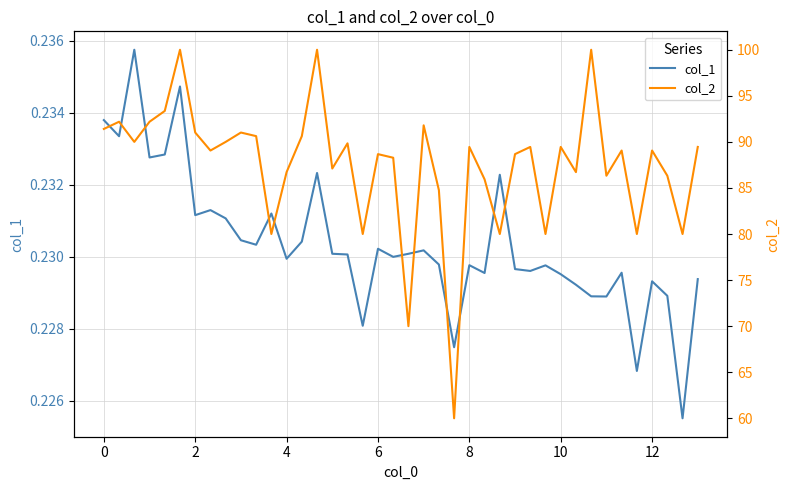

Count the number of categories in the chart.

40